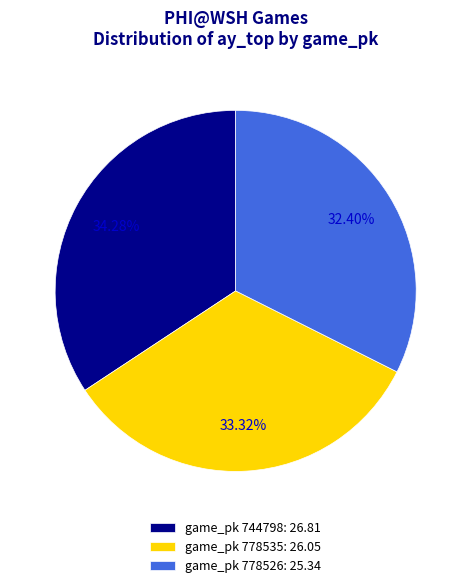

Is there a majority slice in this chart?

No